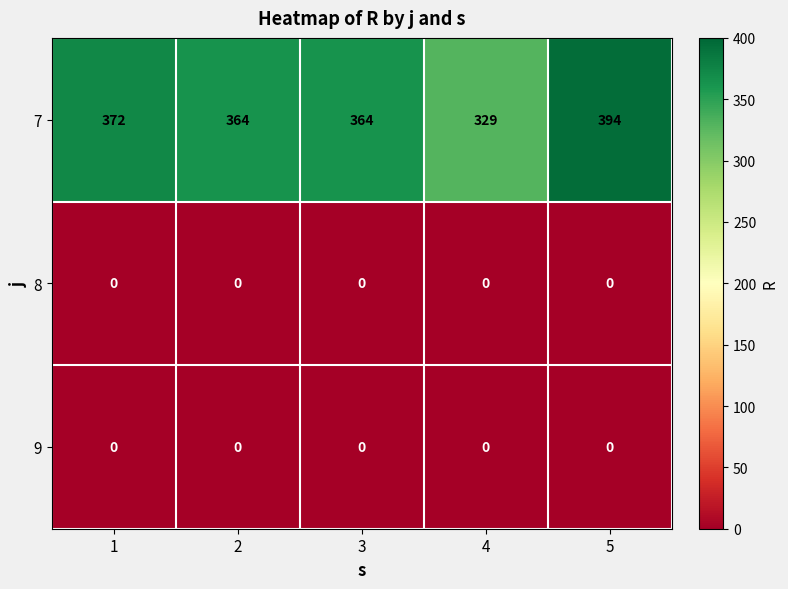

Reading right to left, transcribe all the data shown in this chart.

7: 5=394	4=329	3=364	2=364	1=372
8: 5=0	4=0	3=0	2=0	1=0
9: 5=0	4=0	3=0	2=0	1=0